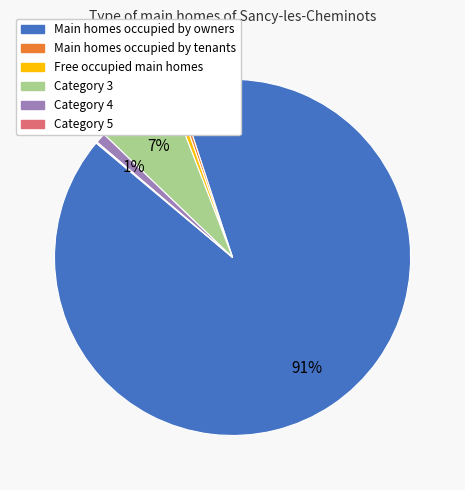

Is there any slice that represents more than half of the pie?

Yes